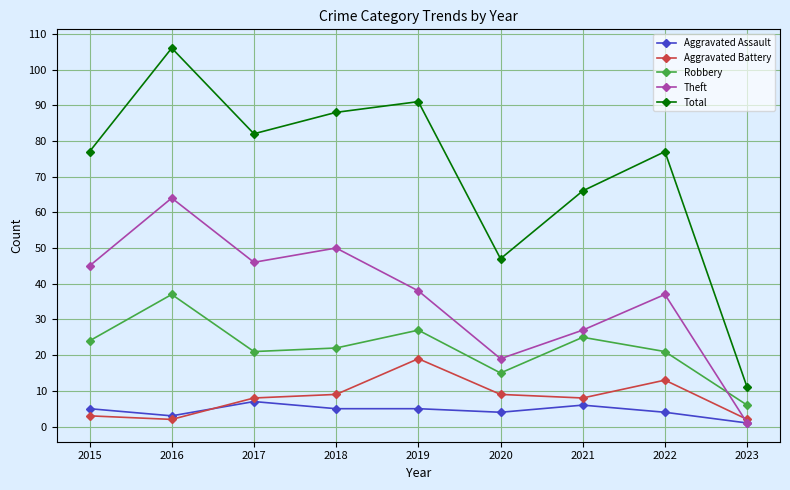

What are all the series names shown in the legend?

Aggravated Assault, Aggravated Battery, Robbery, Theft, Total